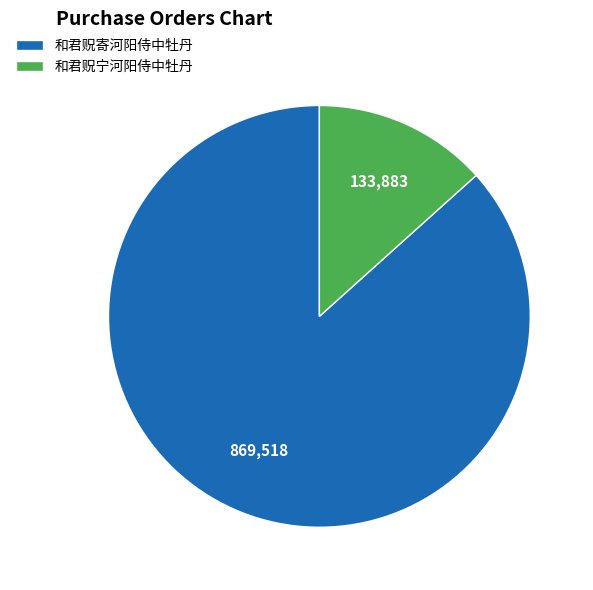

How many segments does this pie chart have?

2